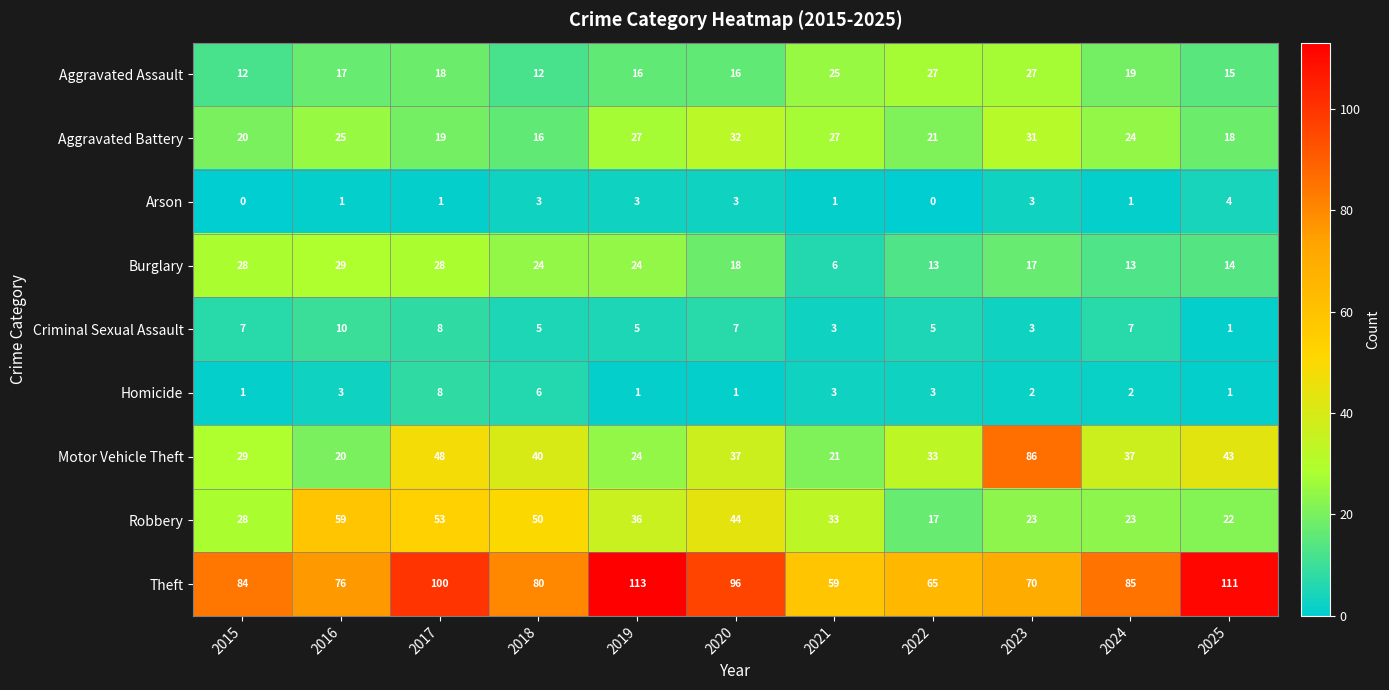

What is the maximum value for Robbery?

59